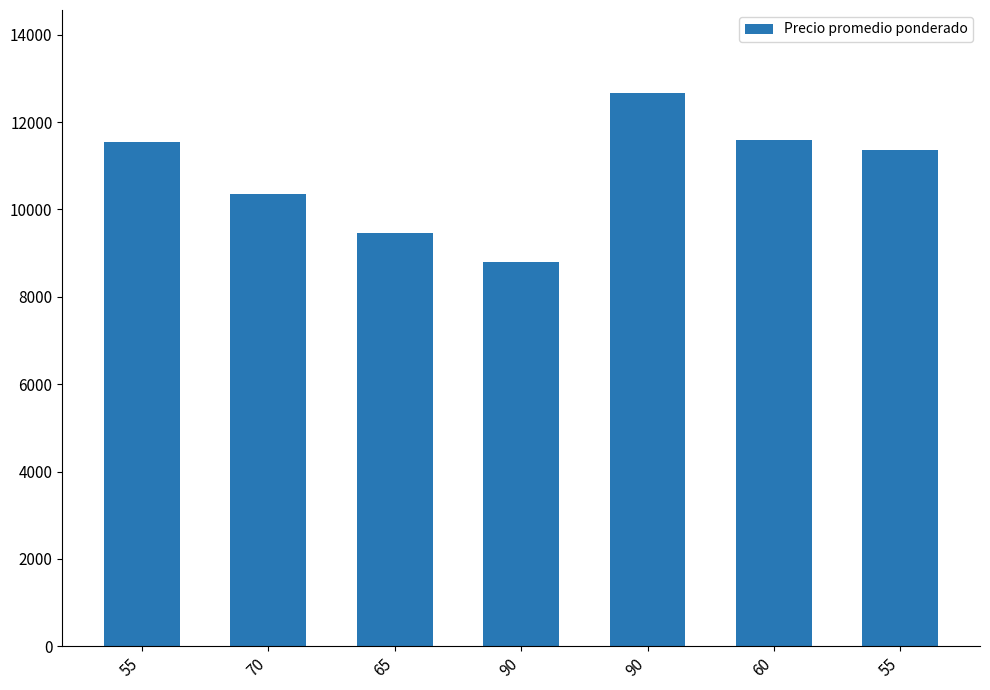

How many series are shown in this chart?

1